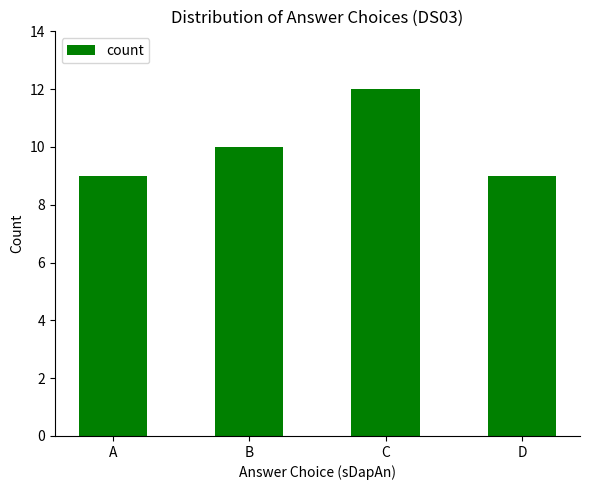

Reading left to right, list all the values displayed in this chart.

A=9	B=10	C=12	D=9